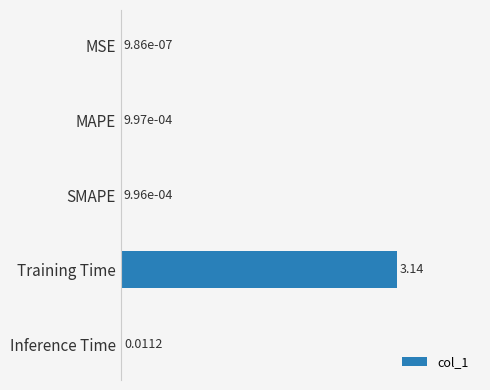

What is the sum of all values?

3.2